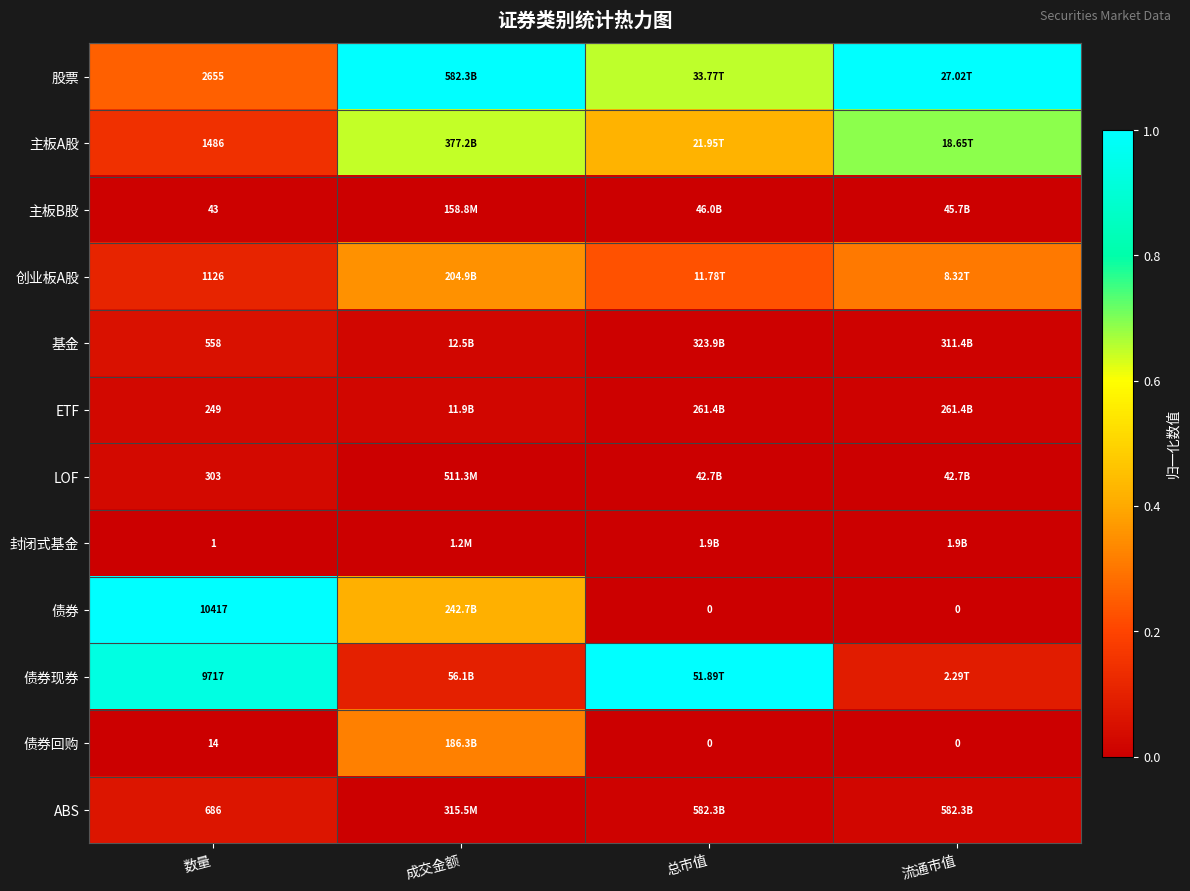

At 数量, list the series in order from smallest to largest.

封闭式基金, 债券回购, 主板B股, ETF, LOF, 基金, ABS, 创业板A股, 主板A股, 股票, 债券现券, 债券